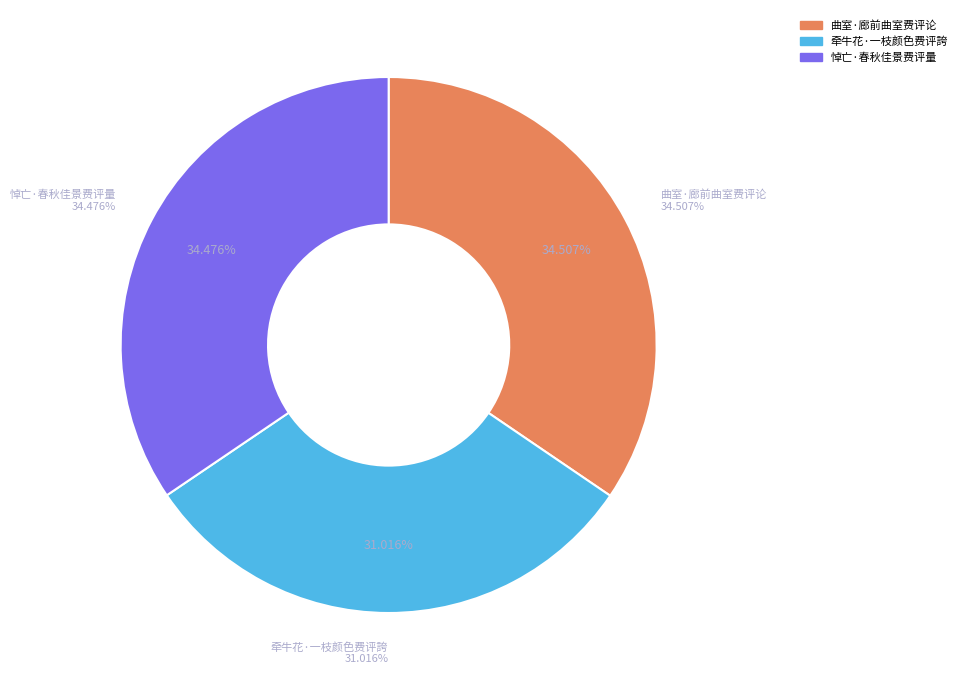

Count the number of slices in the pie.

3